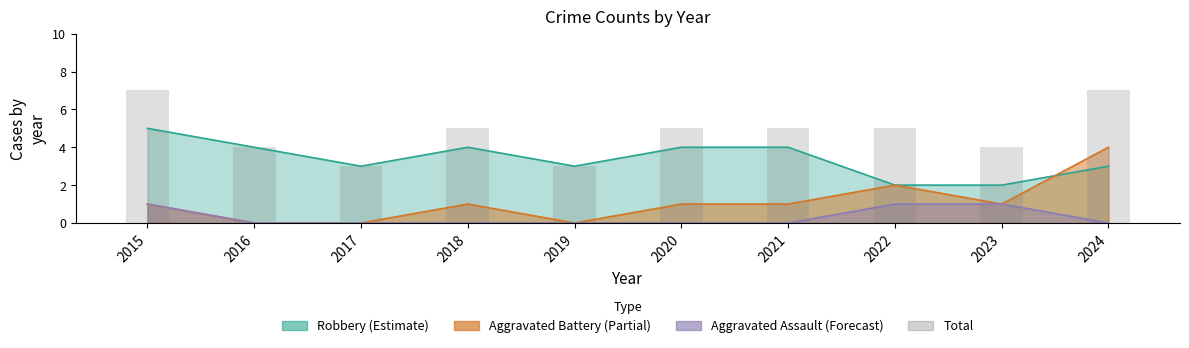

Rank the categories by value from lowest to highest.

2017, 2019, 2016, 2023, 2018, 2020, 2021, 2022, 2015, 2024